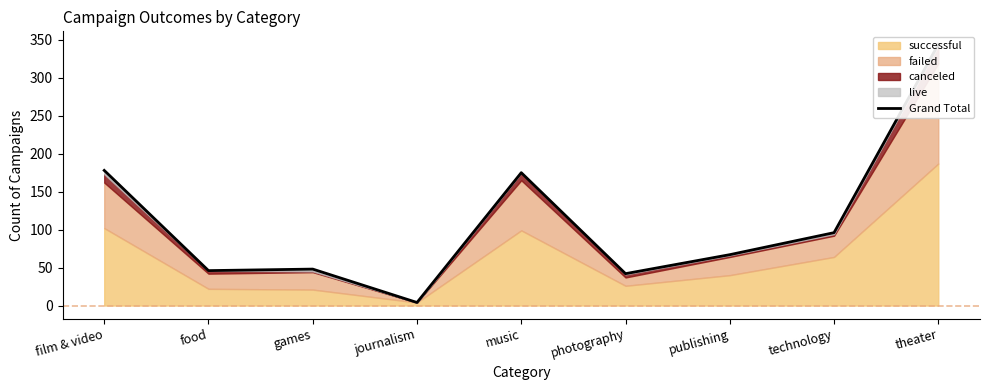

What is the value of the 6th point from the left?

42